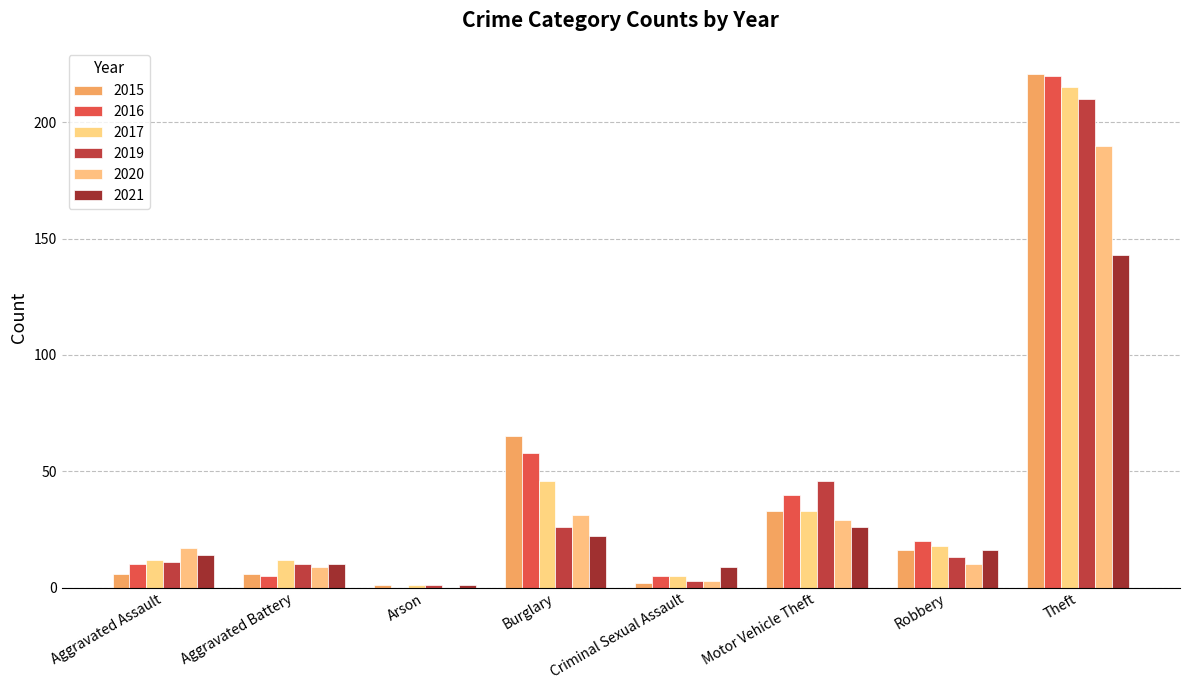

How many groups of bars are there?

8